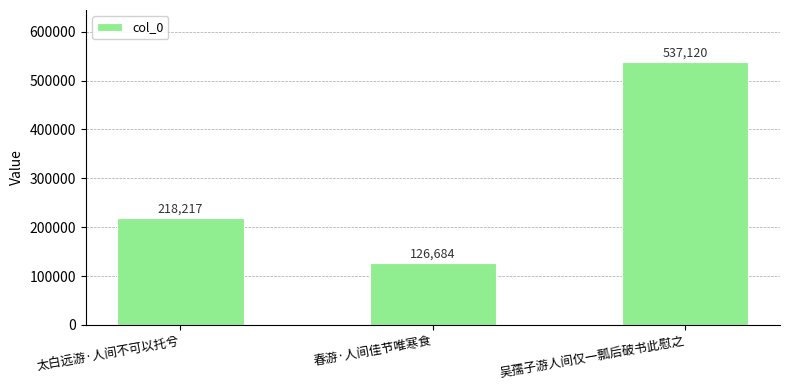

What is the ratio of the value at 吴孺子游人间仅一瓢后破书此慰之 to the value at 春游·人间佳节唯寒食?

4.2